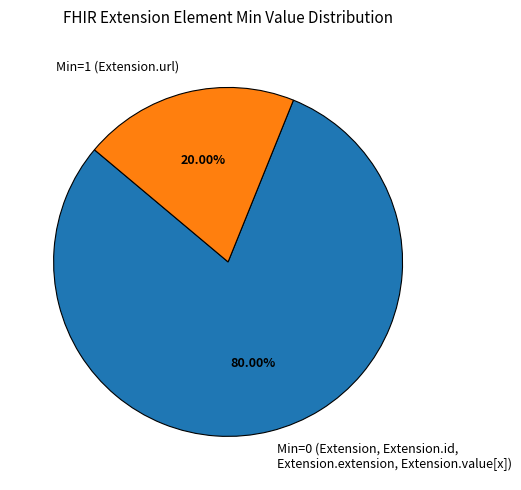

Which category accounts for the majority?

Min=0 (Extension, Extension.id, Extension.extension, Extension.value[x])